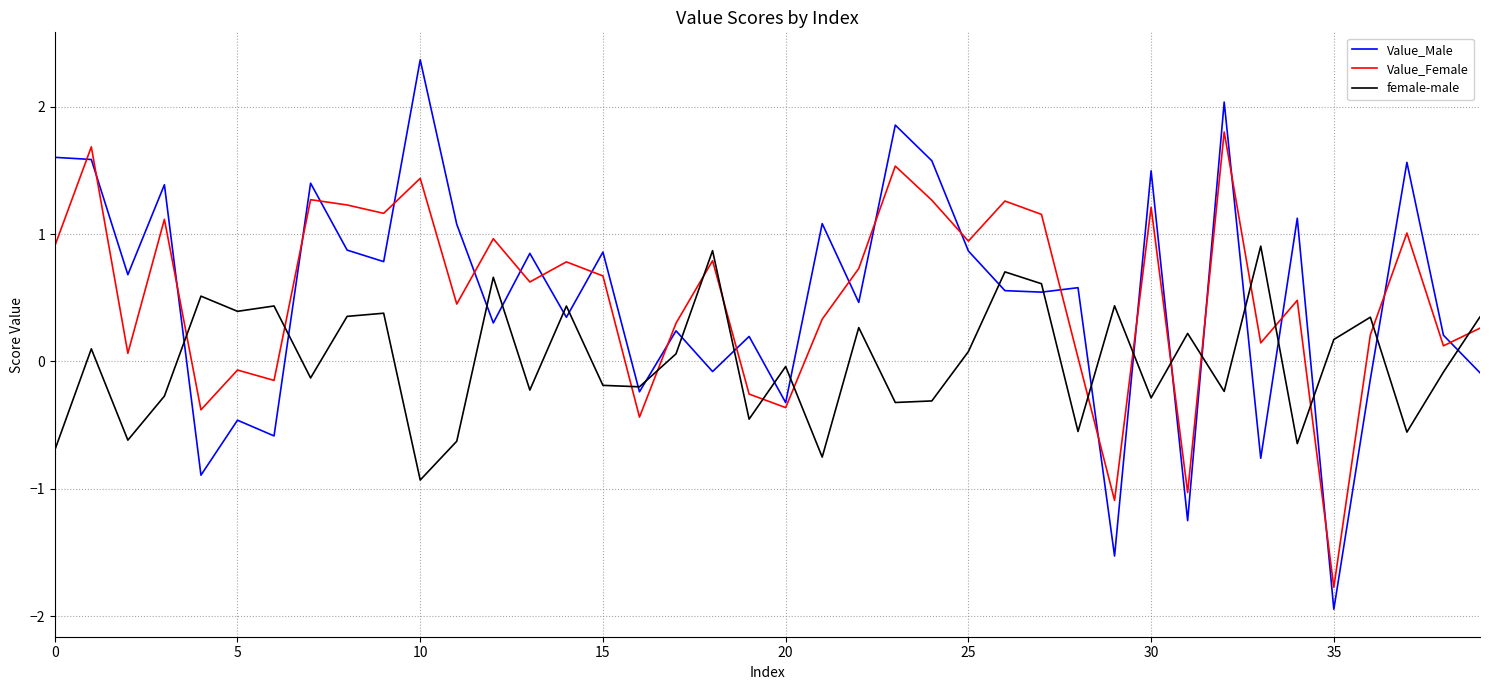

What is the minimum value for female-male?

-0.9